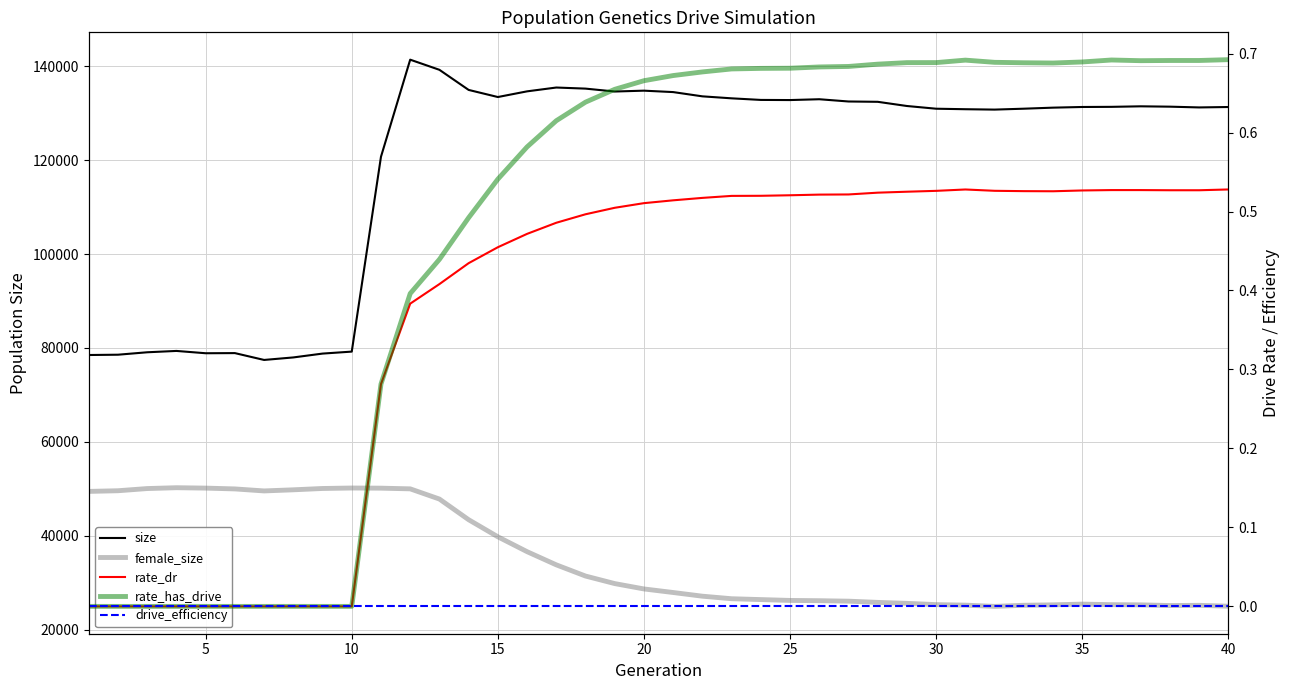

What is the difference between the maximum and second lowest values in the size series?

63429.0